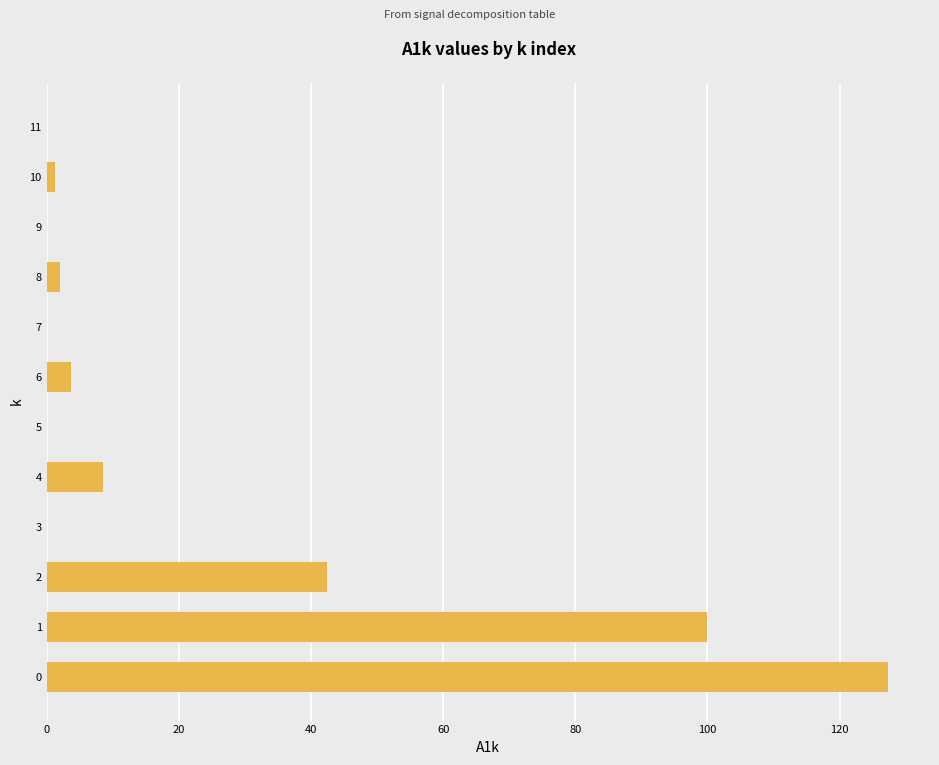

Is it true that the value at 5 is -63.0?

False